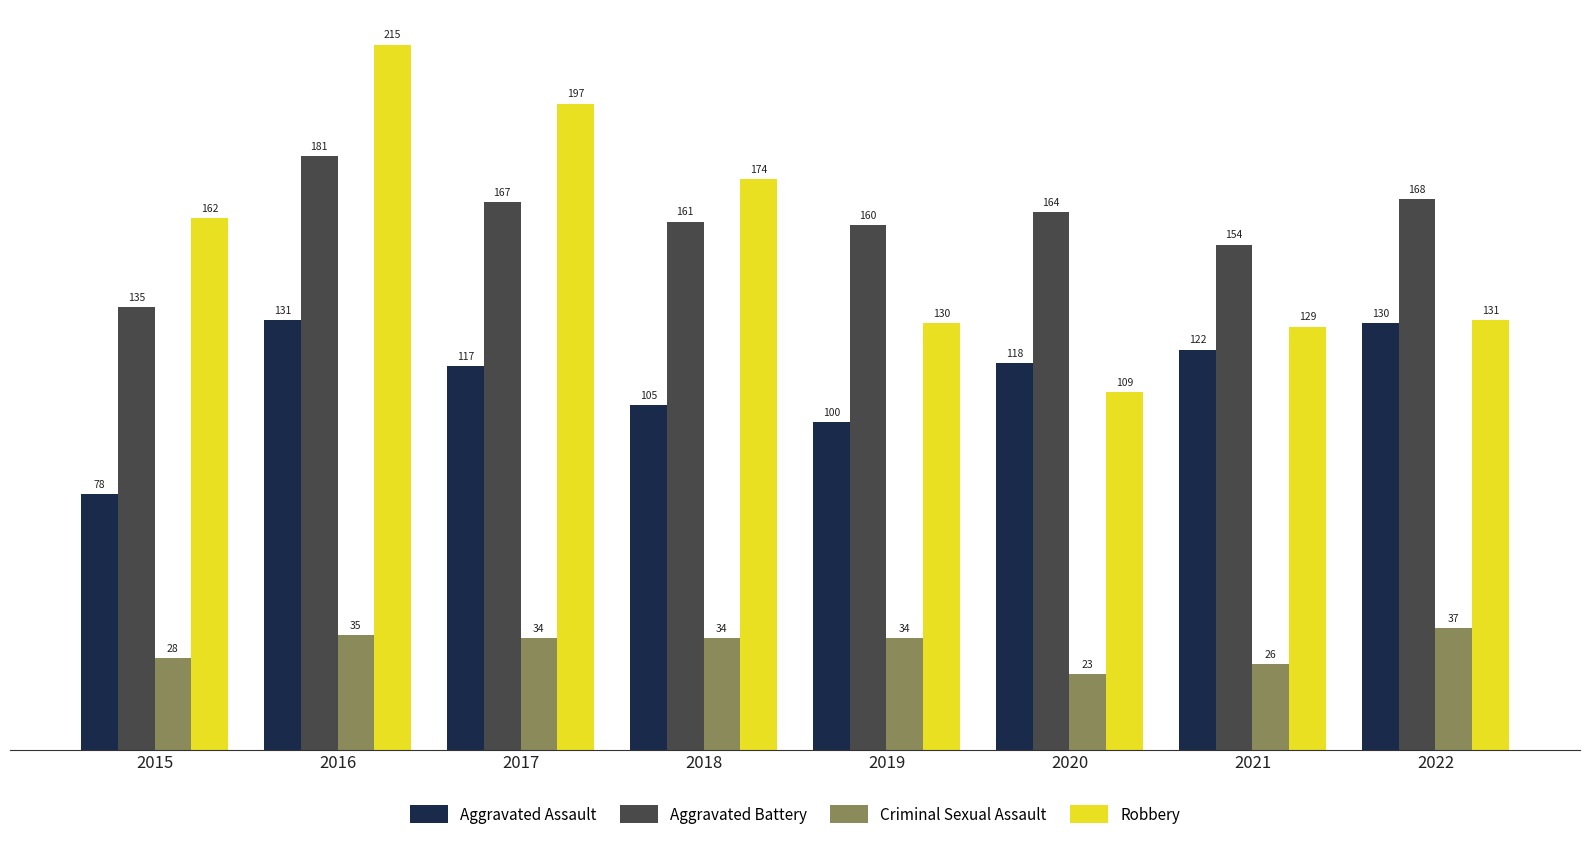

What is the approximate value of Robbery at 2017, to the nearest 10?

200